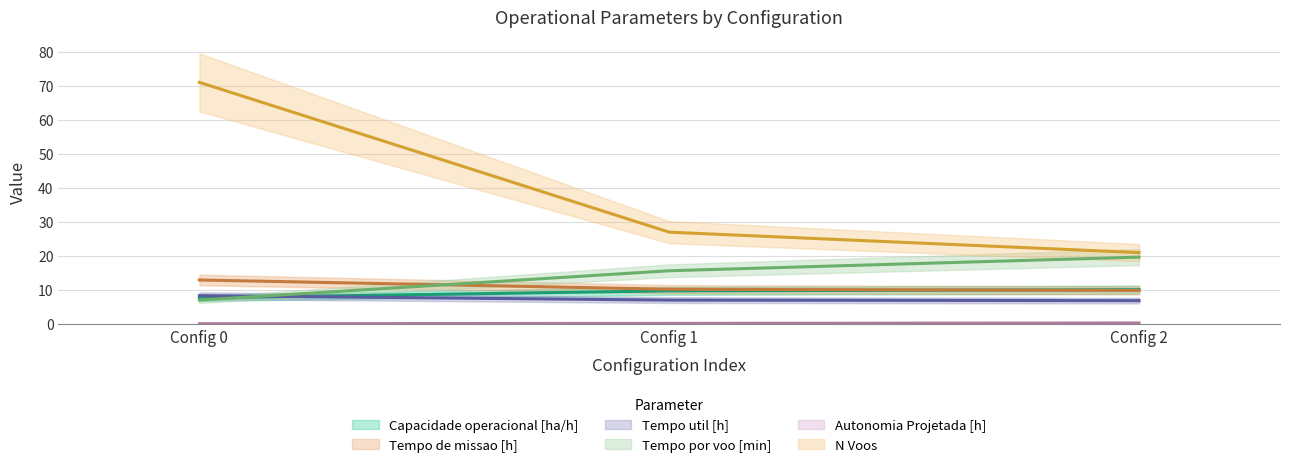

Which series has the largest total across all categories?

N Voos